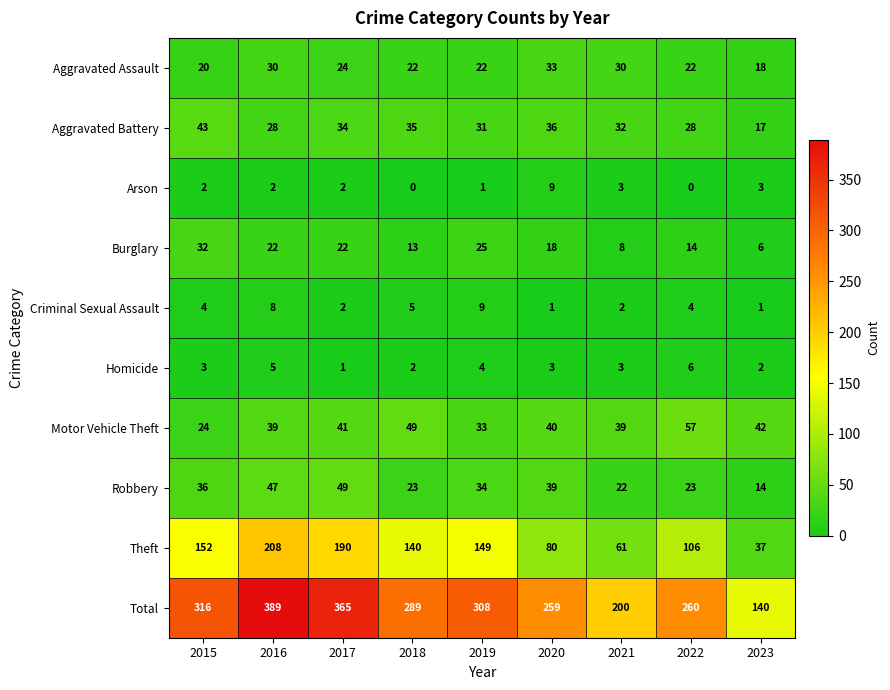

Rank the series at 2020 from highest to lowest value.

Total, Theft, Motor Vehicle Theft, Robbery, Aggravated Battery, Aggravated Assault, Burglary, Arson, Homicide, Criminal Sexual Assault